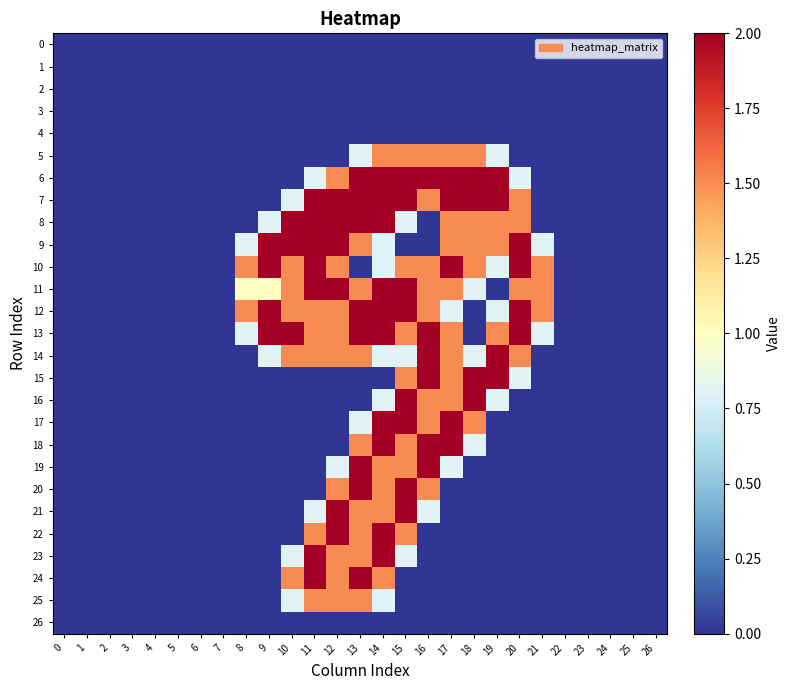

Reading left to right, what are all the values shown in this chart?

0: 0=0.0	1=0.0	2=0.0	3=0.0	4=0.0	5=0.0	6=0.0	7=0.0	8=0.0	9=0.0	10=0.0	11=0.0	12=0.0	13=0.0	14=0.0	15=0.0	16=0.0	17=0.0	18=0.0	19=0.0	20=0.0	21=0.0	22=0.0	23=0.0	24=0.0	25=0.0	26=0.0
1: 0=0.0	1=0.0	2=0.0	3=0.0	4=0.0	5=0.0	6=0.0	7=0.0	8=0.0	9=0.0	10=0.0	11=0.0	12=0.0	13=0.0	14=0.0	15=0.0	16=0.0	17=0.0	18=0.0	19=0.0	20=0.0	21=0.0	22=0.0	23=0.0	24=0.0	25=0.0	26=0.0
2: 0=0.0	1=0.0	2=0.0	3=0.0	4=0.0	5=0.0	6=0.0	7=0.0	8=0.0	9=0.0	10=0.0	11=0.0	12=0.0	13=0.0	14=0.0	15=0.0	16=0.0	17=0.0	18=0.0	19=0.0	20=0.0	21=0.0	22=0.0	23=0.0	24=0.0	25=0.0	26=0.0
3: 0=0.0	1=0.0	2=0.0	3=0.0	4=0.0	5=0.0	6=0.0	7=0.0	8=0.0	9=0.0	10=0.0	11=0.0	12=0.0	13=0.0	14=0.0	15=0.0	16=0.0	17=0.0	18=0.0	19=0.0	20=0.0	21=0.0	22=0.0	23=0.0	24=0.0	25=0.0	26=0.0
4: 0=0.0	1=0.0	2=0.0	3=0.0	4=0.0	5=0.0	6=0.0	7=0.0	8=0.0	9=0.0	10=0.0	11=0.0	12=0.0	13=0.0	14=0.0	15=0.0	16=0.0	17=0.0	18=0.0	19=0.0	20=0.0	21=0.0	22=0.0	23=0.0	24=0.0	25=0.0	26=0.0
5: 0=0.0	1=0.0	2=0.0	3=0.0	4=0.0	5=0.0	6=0.0	7=0.0	8=0.0	9=0.0	10=0.0	11=0.0	12=0.0	13=0.8	14=1.5	15=1.5	16=1.5	17=1.5	18=1.5	19=0.8	20=0.0	21=0.0	22=0.0	23=0.0	24=0.0	25=0.0	26=0.0
6: 0=0.0	1=0.0	2=0.0	3=0.0	4=0.0	5=0.0	6=0.0	7=0.0	8=0.0	9=0.0	10=0.0	11=0.8	12=1.5	13=2.0	14=2.0	15=2.0	16=2.0	17=2.0	18=2.0	19=2.0	20=0.8	21=0.0	22=0.0	23=0.0	24=0.0	25=0.0	26=0.0
7: 0=0.0	1=0.0	2=0.0	3=0.0	4=0.0	5=0.0	6=0.0	7=0.0	8=0.0	9=0.0	10=0.8	11=2.0	12=2.0	13=2.0	14=2.0	15=2.0	16=1.5	17=2.0	18=2.0	19=2.0	20=1.5	21=0.0	22=0.0	23=0.0	24=0.0	25=0.0	26=0.0
8: 0=0.0	1=0.0	2=0.0	3=0.0	4=0.0	5=0.0	6=0.0	7=0.0	8=0.0	9=0.8	10=2.0	11=2.0	12=2.0	13=2.0	14=2.0	15=0.8	16=0.0	17=1.5	18=1.5	19=1.5	20=1.5	21=0.0	22=0.0	23=0.0	24=0.0	25=0.0	26=0.0
9: 0=0.0	1=0.0	2=0.0	3=0.0	4=0.0	5=0.0	6=0.0	7=0.0	8=0.8	9=2.0	10=2.0	11=2.0	12=2.0	13=1.5	14=0.8	15=0.0	16=0.0	17=1.5	18=1.5	19=1.5	20=2.0	21=0.8	22=0.0	23=0.0	24=0.0	25=0.0	26=0.0
10: 0=0.0	1=0.0	2=0.0	3=0.0	4=0.0	5=0.0	6=0.0	7=0.0	8=1.5	9=2.0	10=1.5	11=2.0	12=1.5	13=0.0	14=0.8	15=1.5	16=1.5	17=2.0	18=1.5	19=0.8	20=2.0	21=1.5	22=0.0	23=0.0	24=0.0	25=0.0	26=0.0
11: 0=0.0	1=0.0	2=0.0	3=0.0	4=0.0	5=0.0	6=0.0	7=0.0	8=1.0	9=1.0	10=1.5	11=2.0	12=2.0	13=1.5	14=2.0	15=2.0	16=1.5	17=1.5	18=0.8	19=0.0	20=1.5	21=1.5	22=0.0	23=0.0	24=0.0	25=0.0	26=0.0
12: 0=0.0	1=0.0	2=0.0	3=0.0	4=0.0	5=0.0	6=0.0	7=0.0	8=1.5	9=2.0	10=1.5	11=1.5	12=1.5	13=2.0	14=2.0	15=2.0	16=1.5	17=0.8	18=0.0	19=0.8	20=2.0	21=1.5	22=0.0	23=0.0	24=0.0	25=0.0	26=0.0
13: 0=0.0	1=0.0	2=0.0	3=0.0	4=0.0	5=0.0	6=0.0	7=0.0	8=0.8	9=2.0	10=2.0	11=1.5	12=1.5	13=2.0	14=2.0	15=1.5	16=2.0	17=1.5	18=0.0	19=1.5	20=2.0	21=0.8	22=0.0	23=0.0	24=0.0	25=0.0	26=0.0
14: 0=0.0	1=0.0	2=0.0	3=0.0	4=0.0	5=0.0	6=0.0	7=0.0	8=0.0	9=0.8	10=1.5	11=1.5	12=1.5	13=1.5	14=0.8	15=0.8	16=2.0	17=1.5	18=0.8	19=2.0	20=1.5	21=0.0	22=0.0	23=0.0	24=0.0	25=0.0	26=0.0
15: 0=0.0	1=0.0	2=0.0	3=0.0	4=0.0	5=0.0	6=0.0	7=0.0	8=0.0	9=0.0	10=0.0	11=0.0	12=0.0	13=0.0	14=0.0	15=1.5	16=2.0	17=1.5	18=2.0	19=2.0	20=0.8	21=0.0	22=0.0	23=0.0	24=0.0	25=0.0	26=0.0
16: 0=0.0	1=0.0	2=0.0	3=0.0	4=0.0	5=0.0	6=0.0	7=0.0	8=0.0	9=0.0	10=0.0	11=0.0	12=0.0	13=0.0	14=0.8	15=2.0	16=1.5	17=1.5	18=2.0	19=0.8	20=0.0	21=0.0	22=0.0	23=0.0	24=0.0	25=0.0	26=0.0
17: 0=0.0	1=0.0	2=0.0	3=0.0	4=0.0	5=0.0	6=0.0	7=0.0	8=0.0	9=0.0	10=0.0	11=0.0	12=0.0	13=0.8	14=2.0	15=2.0	16=1.5	17=2.0	18=1.5	19=0.0	20=0.0	21=0.0	22=0.0	23=0.0	24=0.0	25=0.0	26=0.0
18: 0=0.0	1=0.0	2=0.0	3=0.0	4=0.0	5=0.0	6=0.0	7=0.0	8=0.0	9=0.0	10=0.0	11=0.0	12=0.0	13=1.5	14=2.0	15=1.5	16=2.0	17=2.0	18=0.8	19=0.0	20=0.0	21=0.0	22=0.0	23=0.0	24=0.0	25=0.0	26=0.0
19: 0=0.0	1=0.0	2=0.0	3=0.0	4=0.0	5=0.0	6=0.0	7=0.0	8=0.0	9=0.0	10=0.0	11=0.0	12=0.8	13=2.0	14=1.5	15=1.5	16=2.0	17=0.8	18=0.0	19=0.0	20=0.0	21=0.0	22=0.0	23=0.0	24=0.0	25=0.0	26=0.0
20: 0=0.0	1=0.0	2=0.0	3=0.0	4=0.0	5=0.0	6=0.0	7=0.0	8=0.0	9=0.0	10=0.0	11=0.0	12=1.5	13=2.0	14=1.5	15=2.0	16=1.5	17=0.0	18=0.0	19=0.0	20=0.0	21=0.0	22=0.0	23=0.0	24=0.0	25=0.0	26=0.0
21: 0=0.0	1=0.0	2=0.0	3=0.0	4=0.0	5=0.0	6=0.0	7=0.0	8=0.0	9=0.0	10=0.0	11=0.8	12=2.0	13=1.5	14=1.5	15=2.0	16=0.8	17=0.0	18=0.0	19=0.0	20=0.0	21=0.0	22=0.0	23=0.0	24=0.0	25=0.0	26=0.0
22: 0=0.0	1=0.0	2=0.0	3=0.0	4=0.0	5=0.0	6=0.0	7=0.0	8=0.0	9=0.0	10=0.0	11=1.5	12=2.0	13=1.5	14=2.0	15=1.5	16=0.0	17=0.0	18=0.0	19=0.0	20=0.0	21=0.0	22=0.0	23=0.0	24=0.0	25=0.0	26=0.0
23: 0=0.0	1=0.0	2=0.0	3=0.0	4=0.0	5=0.0	6=0.0	7=0.0	8=0.0	9=0.0	10=0.8	11=2.0	12=1.5	13=1.5	14=2.0	15=0.8	16=0.0	17=0.0	18=0.0	19=0.0	20=0.0	21=0.0	22=0.0	23=0.0	24=0.0	25=0.0	26=0.0
24: 0=0.0	1=0.0	2=0.0	3=0.0	4=0.0	5=0.0	6=0.0	7=0.0	8=0.0	9=0.0	10=1.5	11=2.0	12=1.5	13=2.0	14=1.5	15=0.0	16=0.0	17=0.0	18=0.0	19=0.0	20=0.0	21=0.0	22=0.0	23=0.0	24=0.0	25=0.0	26=0.0
25: 0=0.0	1=0.0	2=0.0	3=0.0	4=0.0	5=0.0	6=0.0	7=0.0	8=0.0	9=0.0	10=0.8	11=1.5	12=1.5	13=1.5	14=0.8	15=0.0	16=0.0	17=0.0	18=0.0	19=0.0	20=0.0	21=0.0	22=0.0	23=0.0	24=0.0	25=0.0	26=0.0
26: 0=0.0	1=0.0	2=0.0	3=0.0	4=0.0	5=0.0	6=0.0	7=0.0	8=0.0	9=0.0	10=0.0	11=0.0	12=0.0	13=0.0	14=0.0	15=0.0	16=0.0	17=0.0	18=0.0	19=0.0	20=0.0	21=0.0	22=0.0	23=0.0	24=0.0	25=0.0	26=0.0